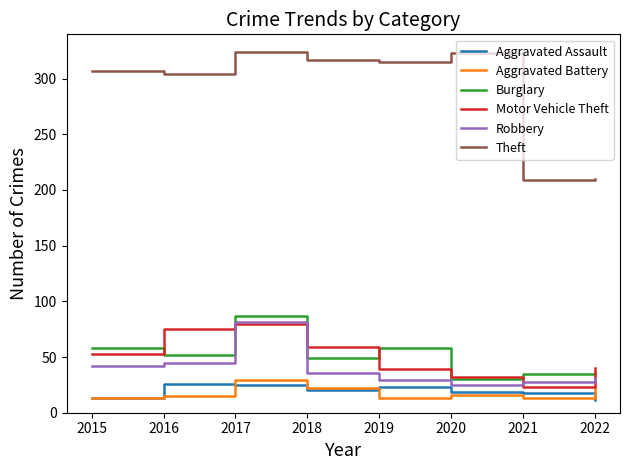

What is the highest value of the Aggravated Battery series?

29